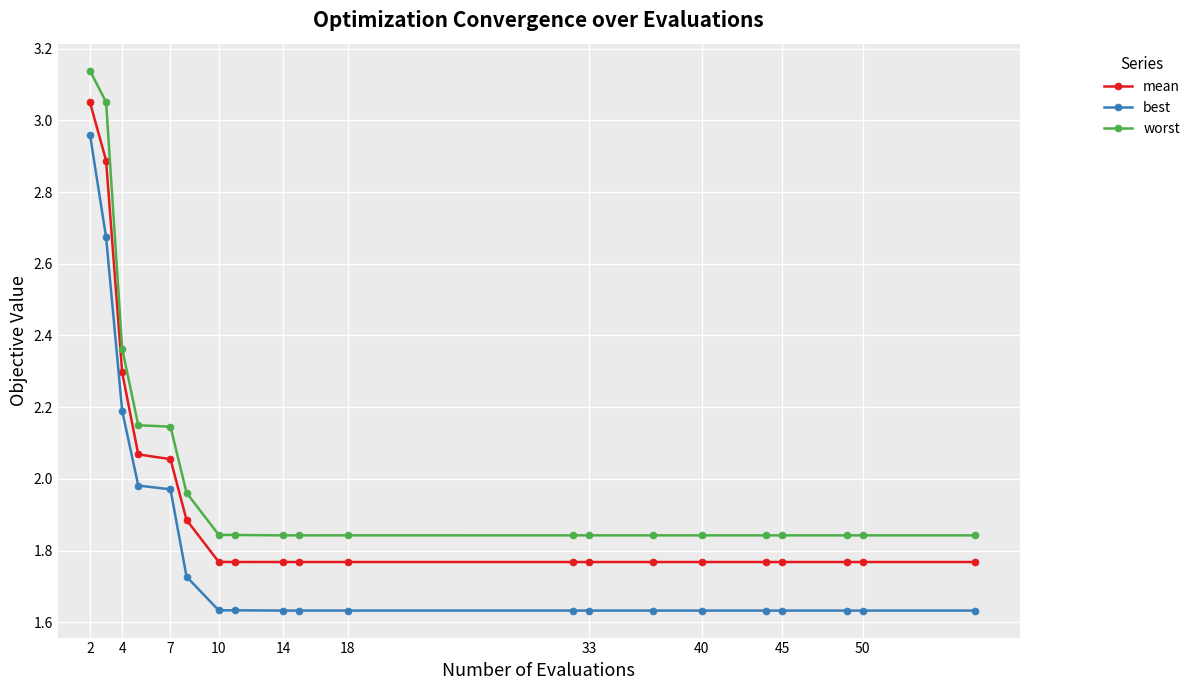

Rank the series by their maximum value, from highest to lowest.

worst, mean, best